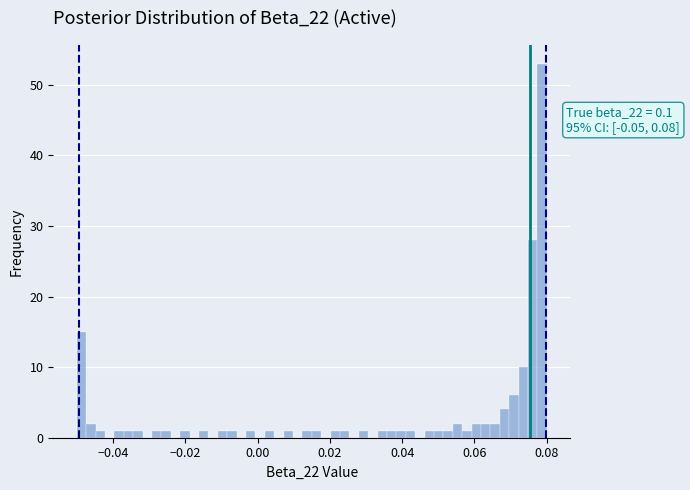

Around what value on the x-axis is the tallest bar? Give the approximate position of its centre, as read against the axis.

0.078